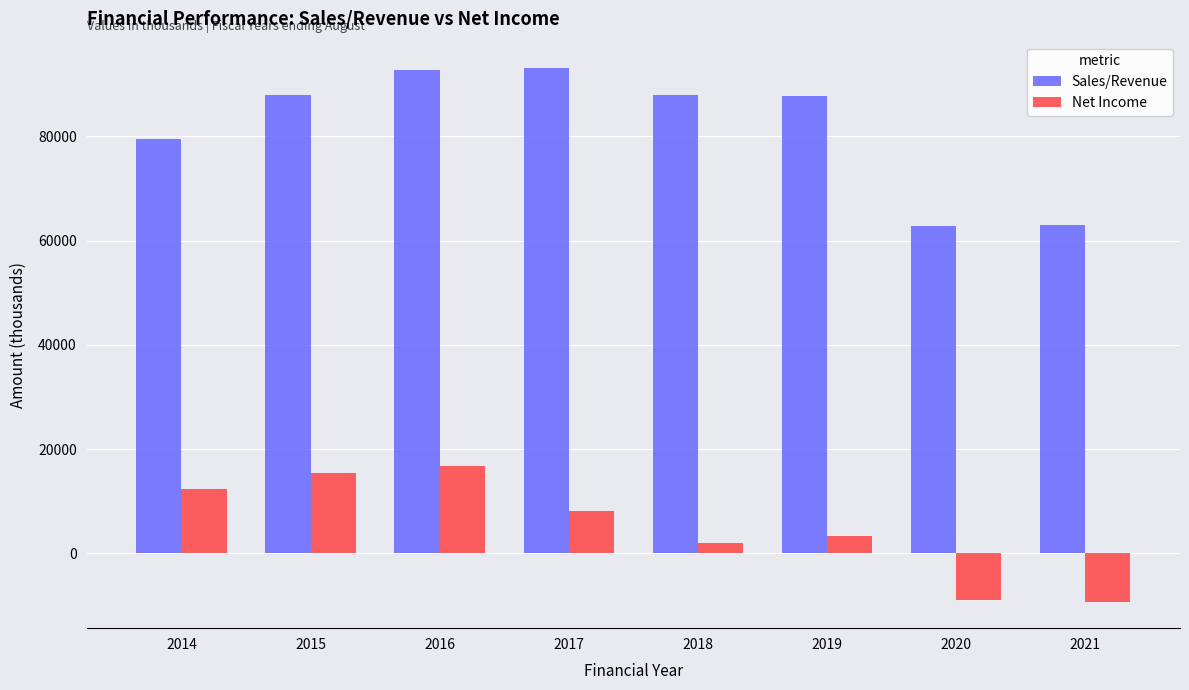

At which category is the sum across all series the highest?

2016